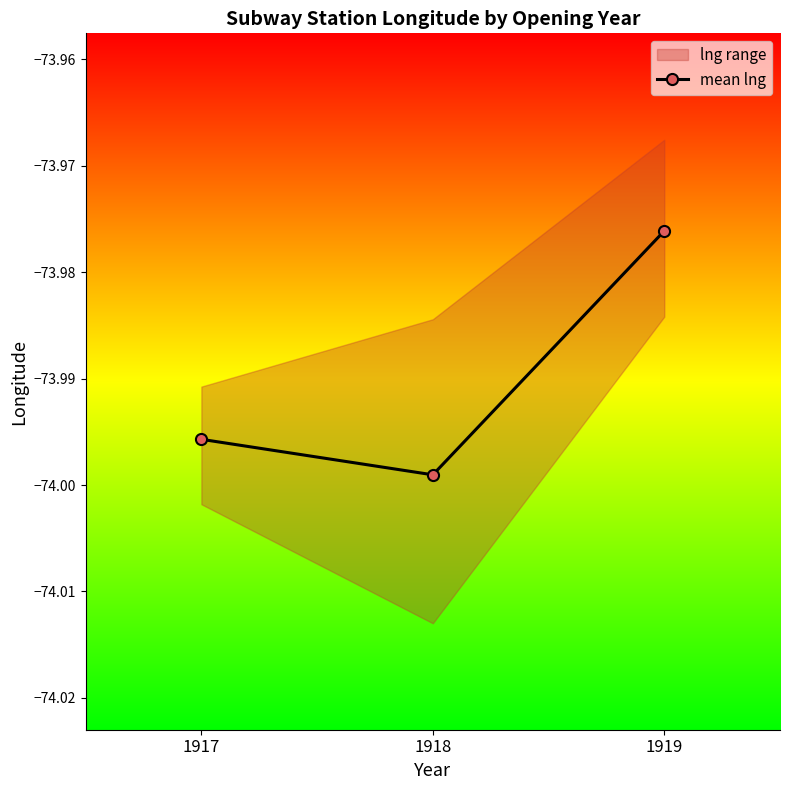

Where is the data nearest to the value -73?

1919